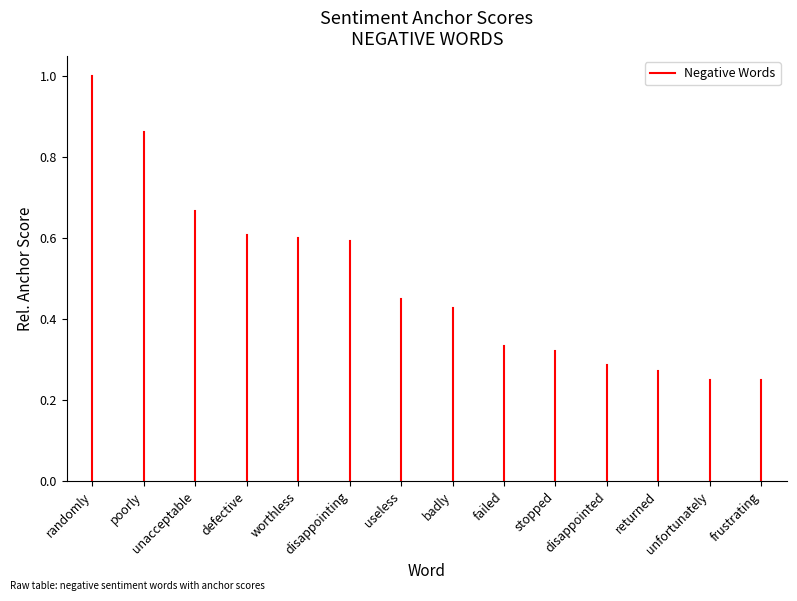

Does the chart have visible grid lines?

No